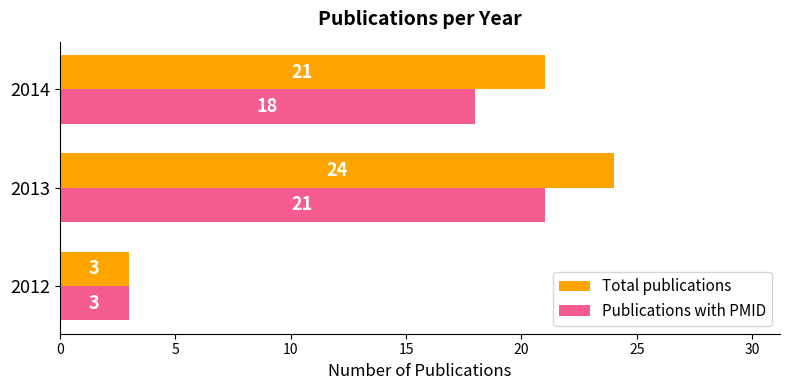

Which series has the widest spread of values?

Total publications